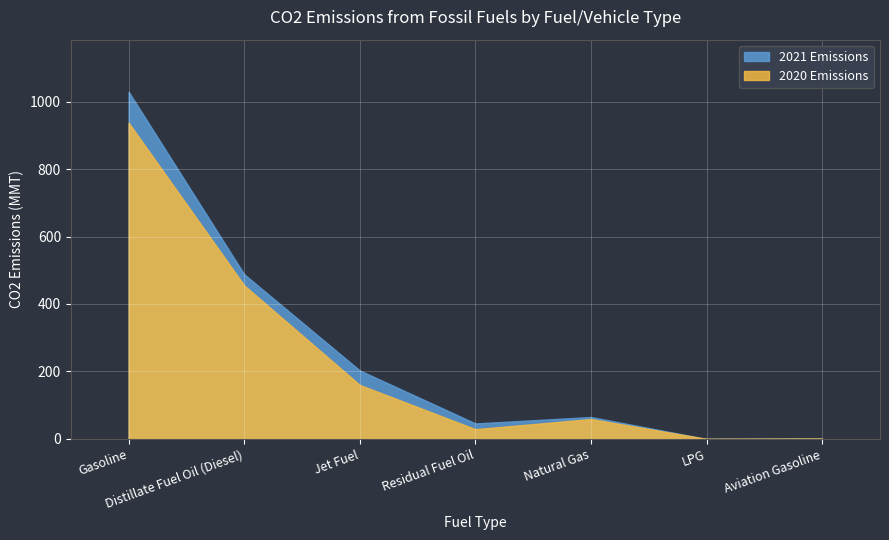

True or false: 2020 has more than 0 interior local peaks.

True